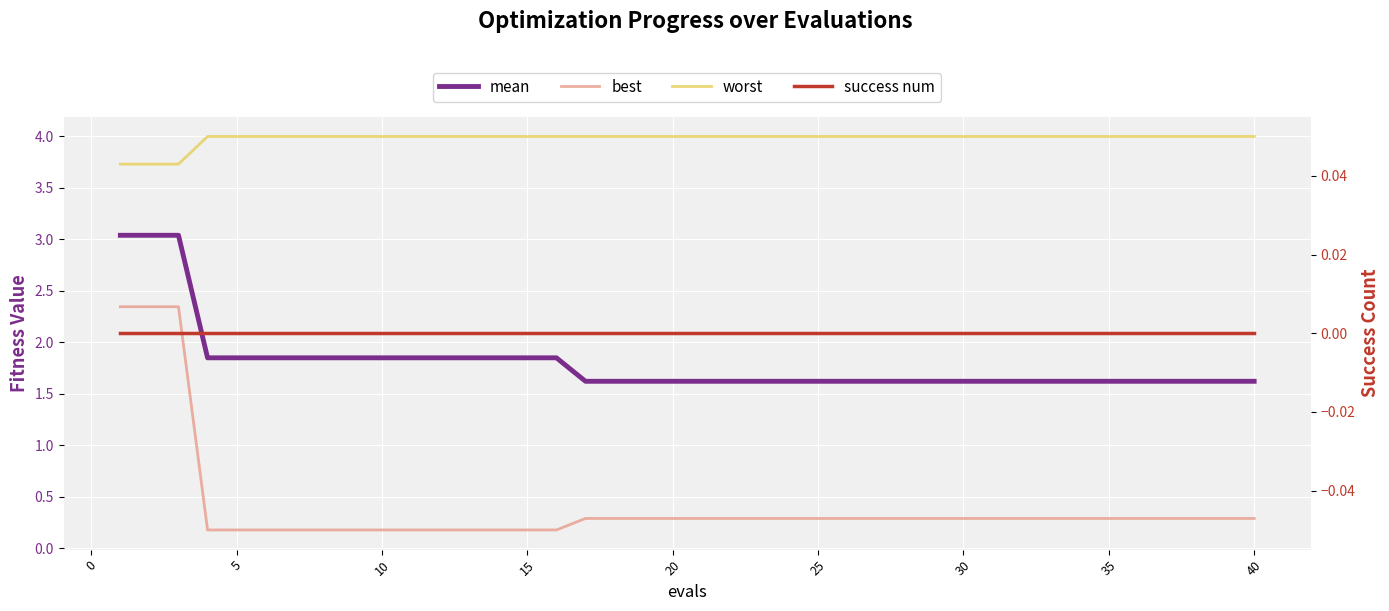

True or false: best and worst cross at least once.

False